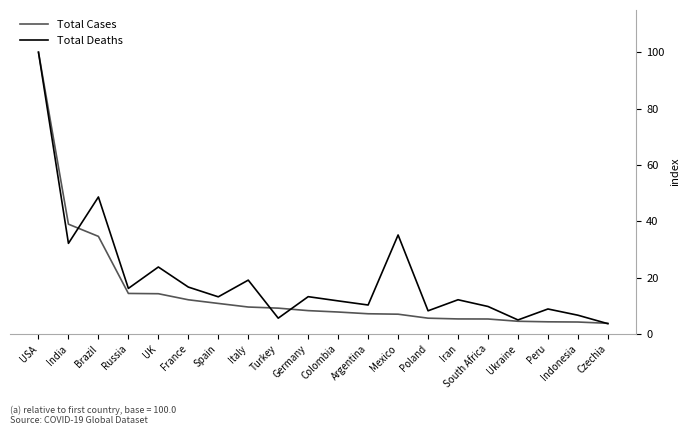

What is the maximum value shown in the chart?

100.0